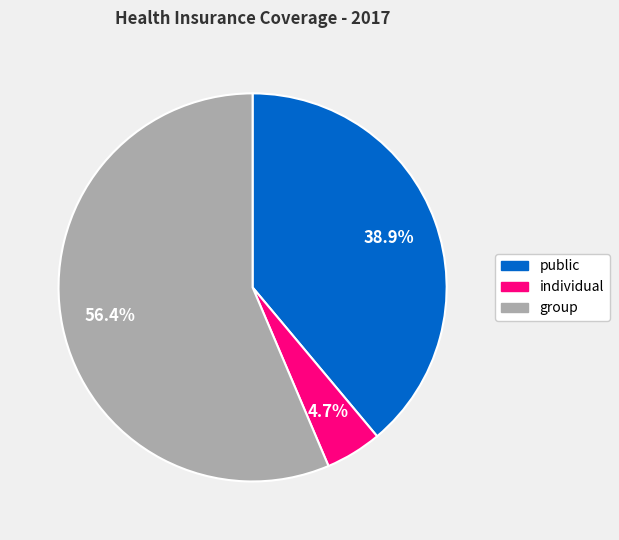

Between group and individual, which is larger?

group